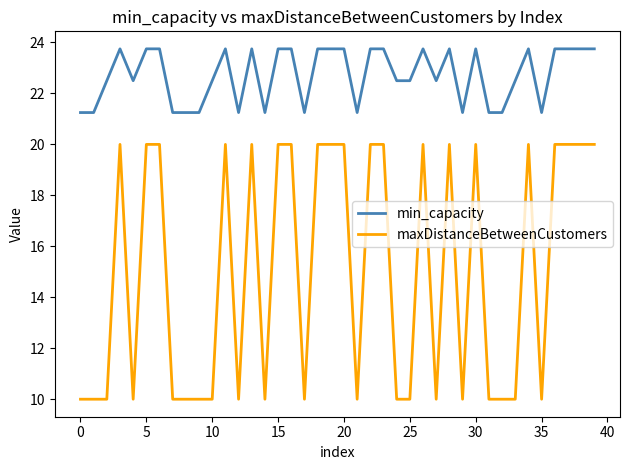

At how many categories does at least one series exceed 22?

27